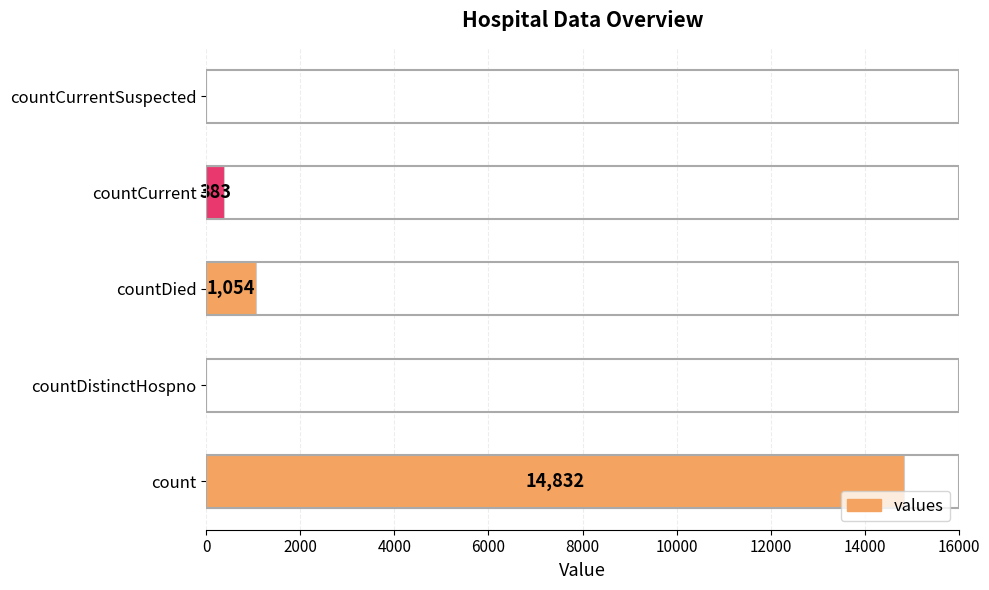

What is the sum of all values?

16269